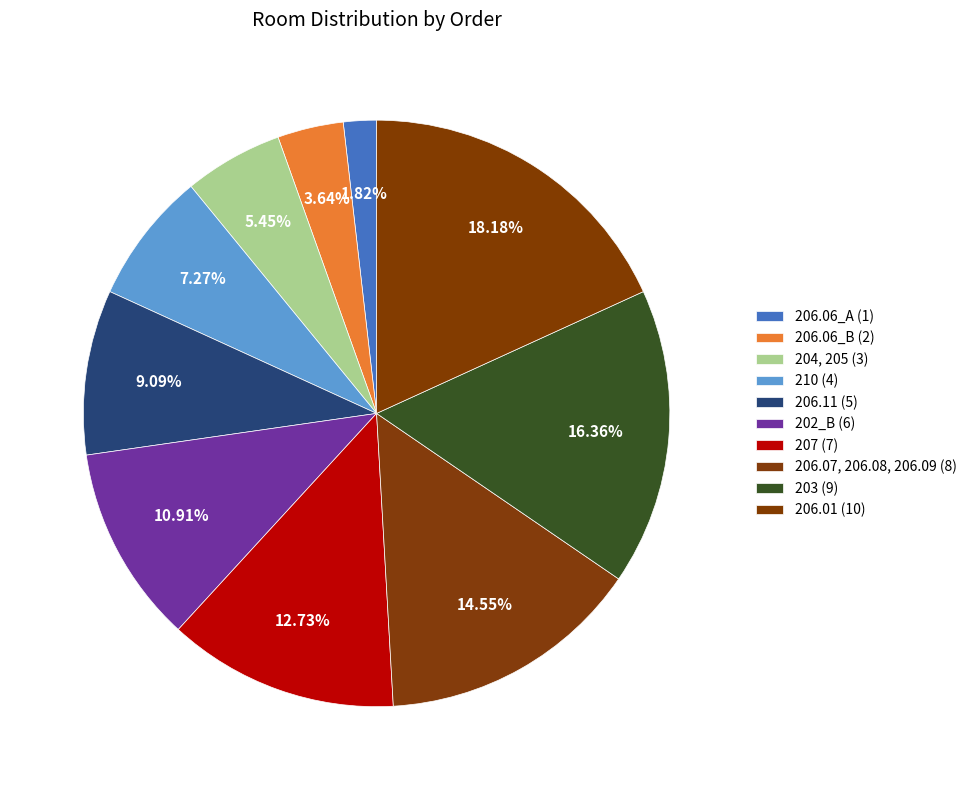

What percentage is the 210 slice, to the nearest percent?

7%